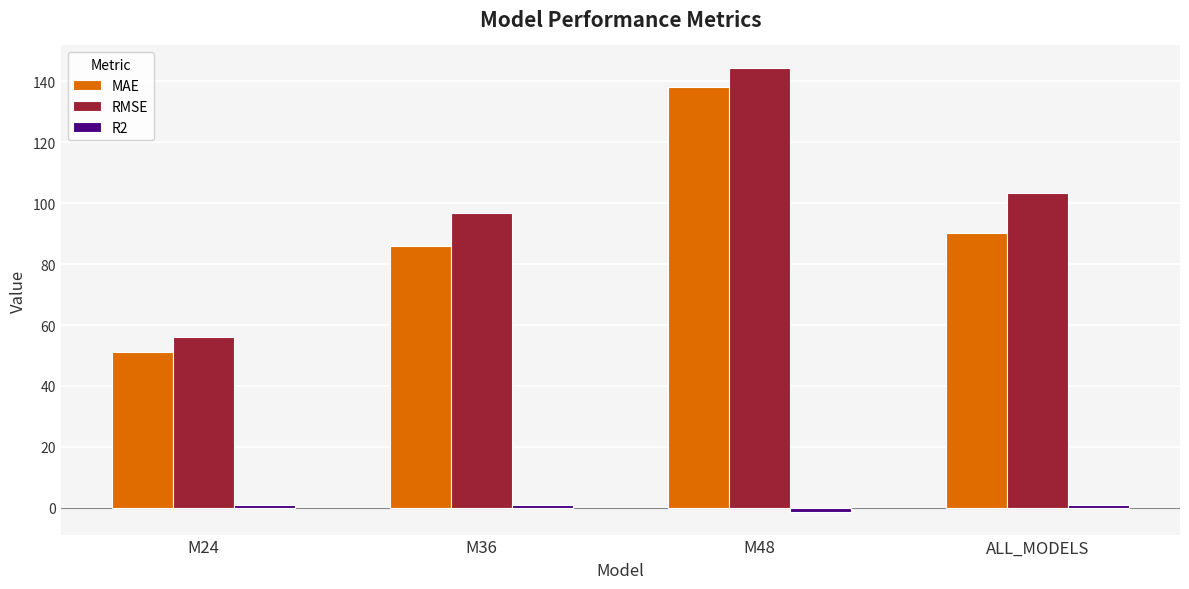

List the labels in order of RMSE value, largest first.

M48, ALL_MODELS, M36, M24